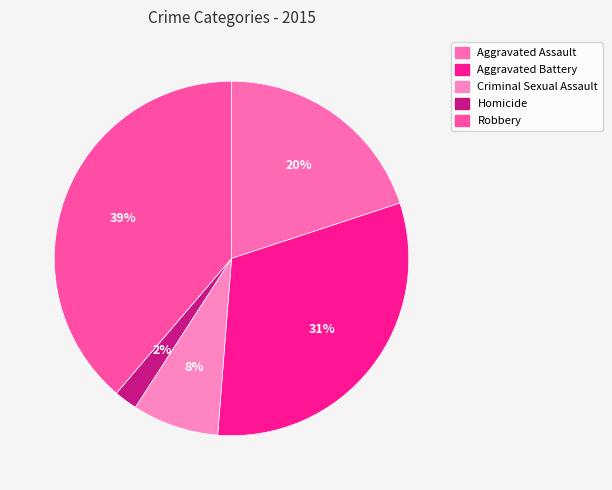

Rank the categories by value from highest to lowest.

Robbery, Aggravated Battery, Aggravated Assault, Criminal Sexual Assault, Homicide